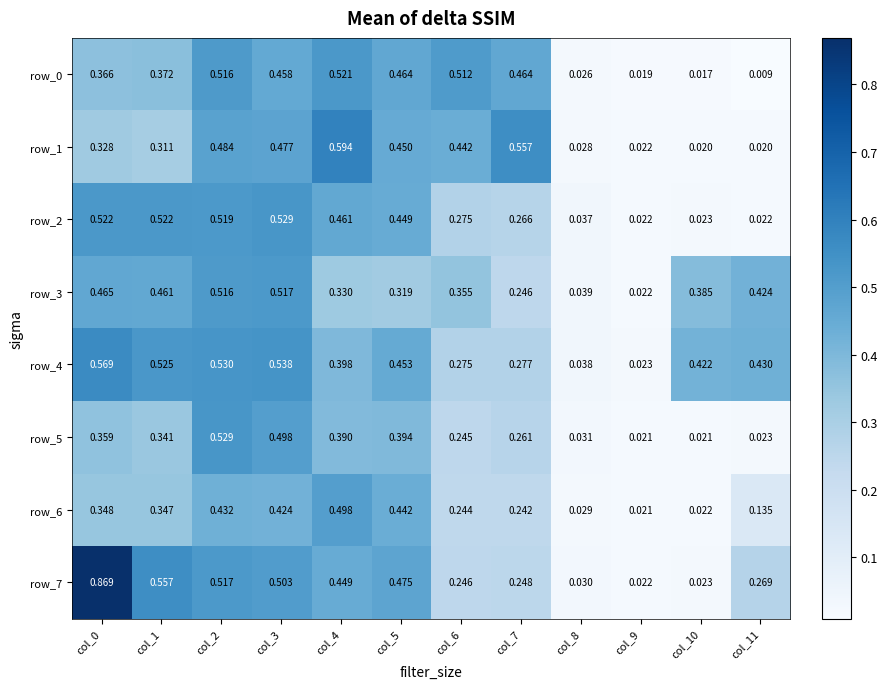

Is the value of row_1 at col_8 greater than the value of row_2 at col_4?

No